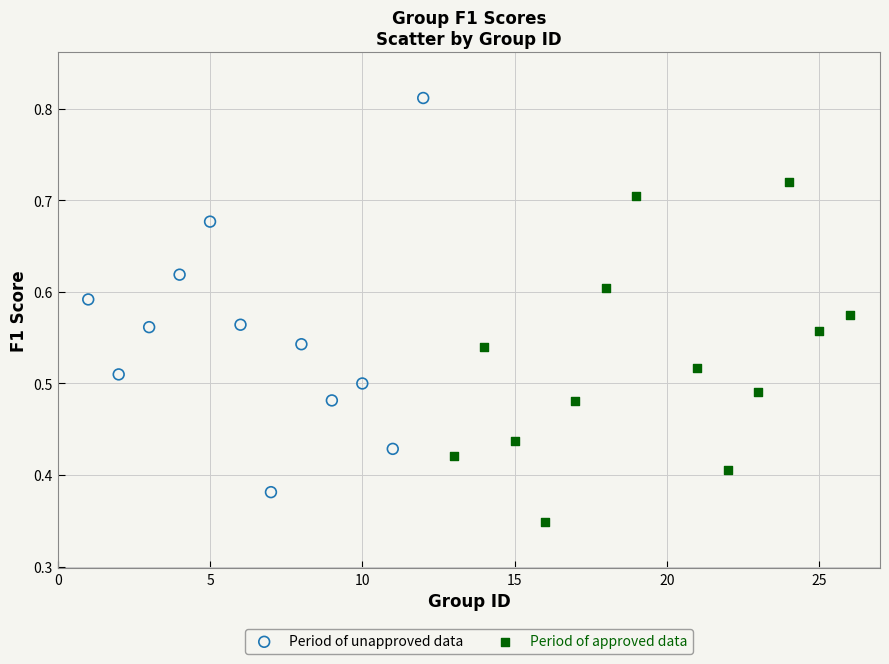

Which series has the widest spread of Y values?

Period of unapproved data